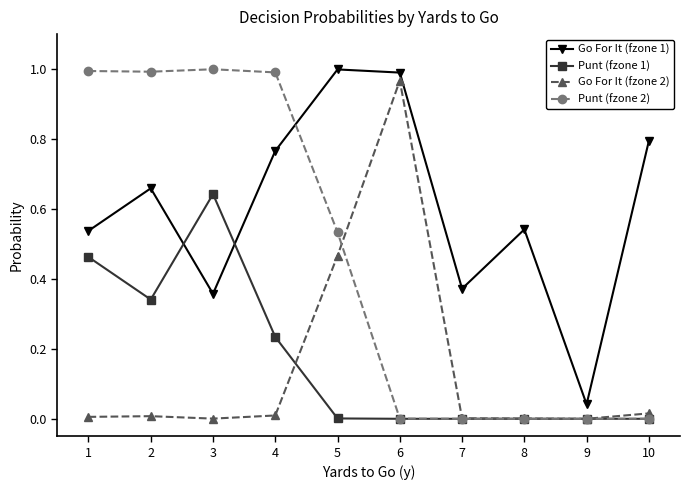

True or false: Go For It (fzone 2) and Go For It (fzone 1) cross at least once.

False